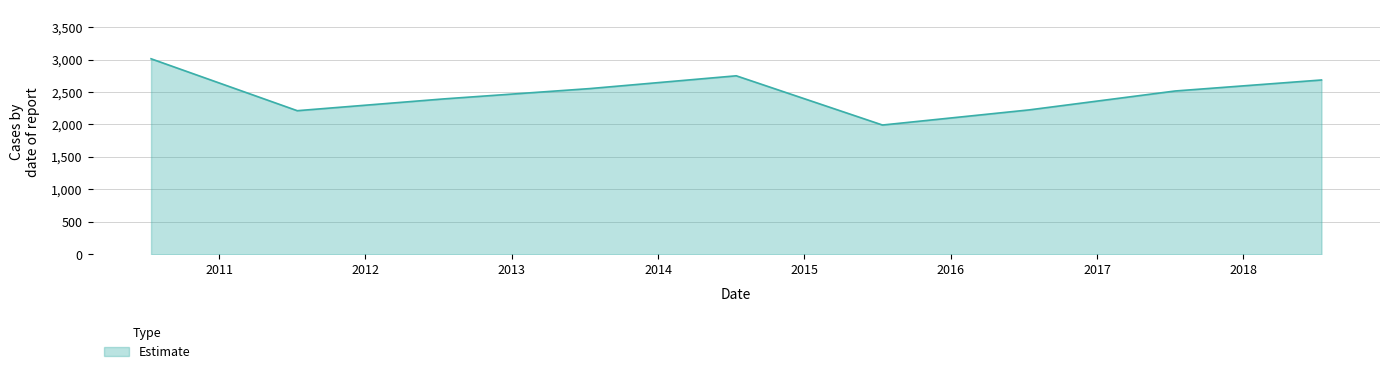

What is the smallest value displayed?

1991.8